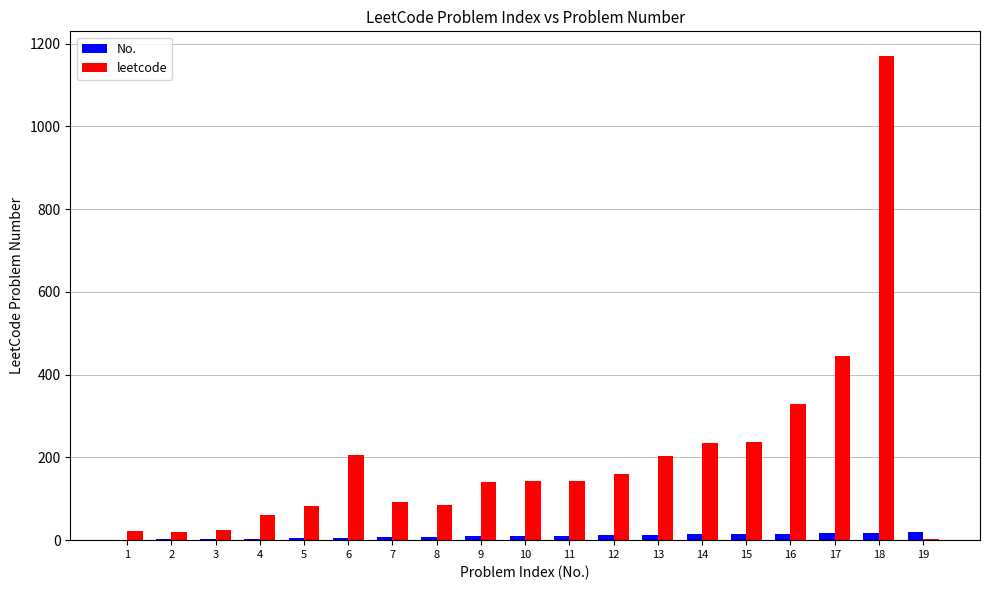

The value of leetcode at 12 is 160. True or false?

True